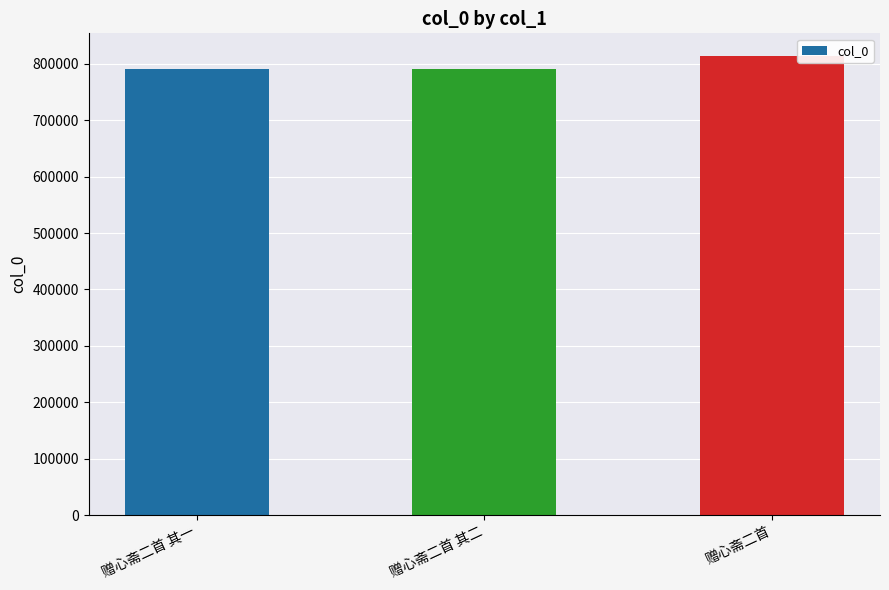

What is the difference between the maximum and minimum values?

22378